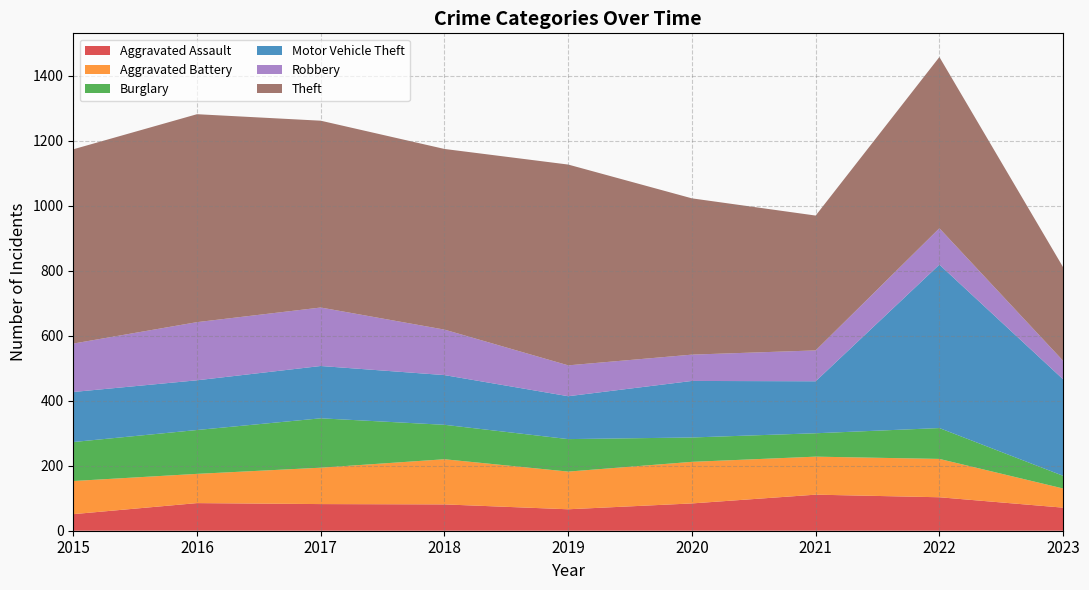

Reading right to left, list all the values displayed in this chart.

Aggravated Assault: 71	103	111	84	66	81	82	85	51
Aggravated Battery: 59	118	117	128	116	139	112	90	102
Burglary: 39	95	72	75	100	106	152	135	120
Motor Vehicle Theft: 297	503	160	174	132	153	161	153	154
Robbery: 57	112	95	81	95	140	180	179	149
Theft: 288	527	415	481	618	556	575	640	598